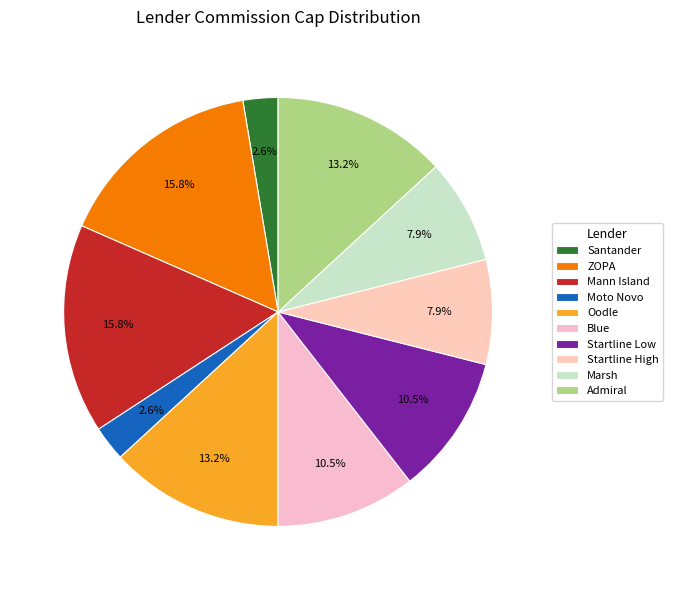

To the nearest percent, what is the difference between the largest and smallest slice percentages?

13%